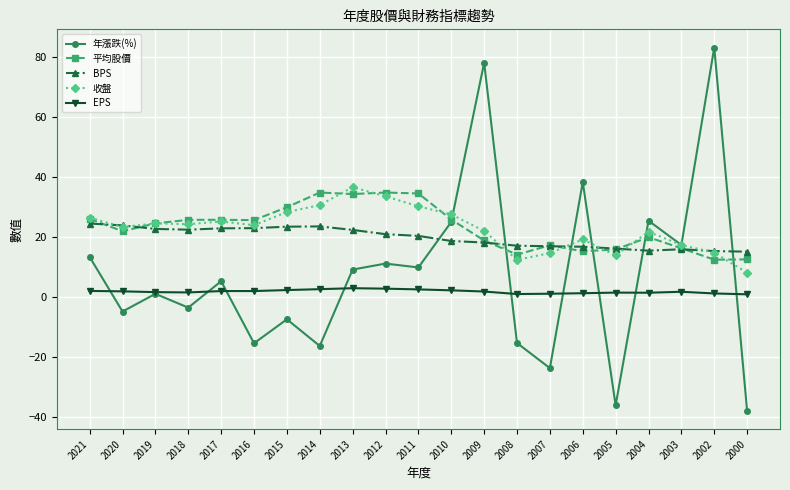

Where does the EPS series first go above 1?

2021